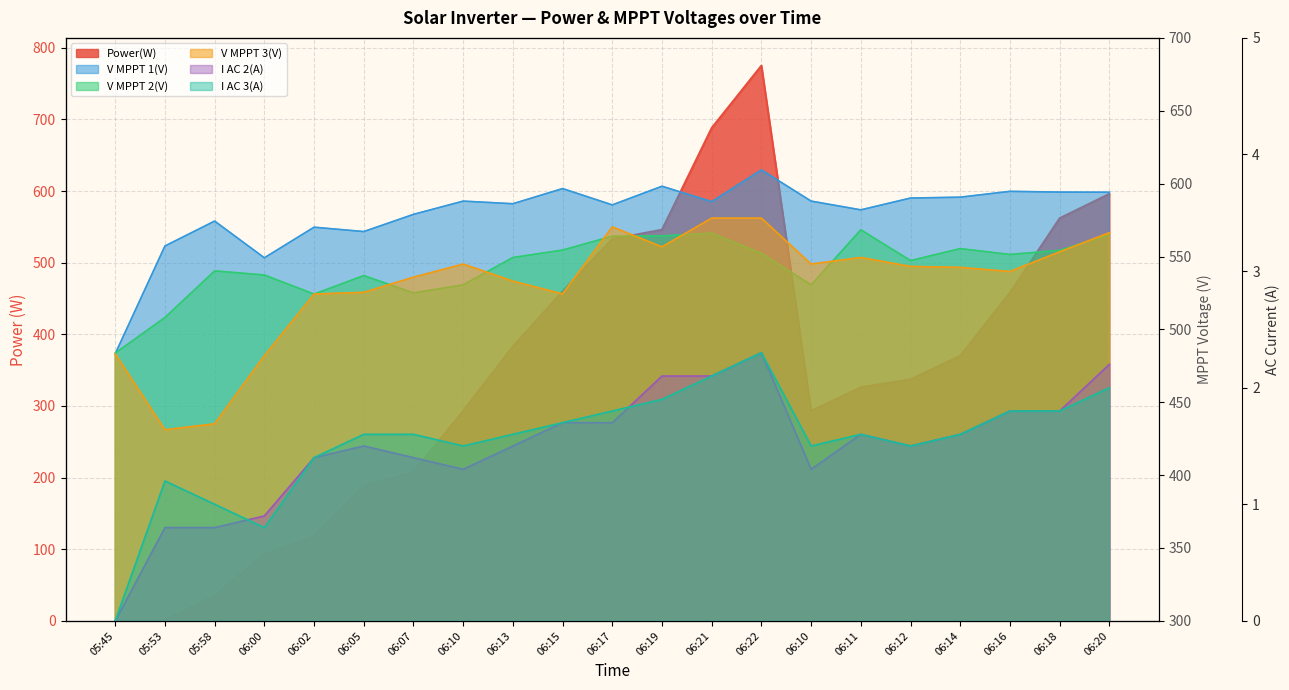

At which label is V MPPT 1(V) closest to 546?

06:00